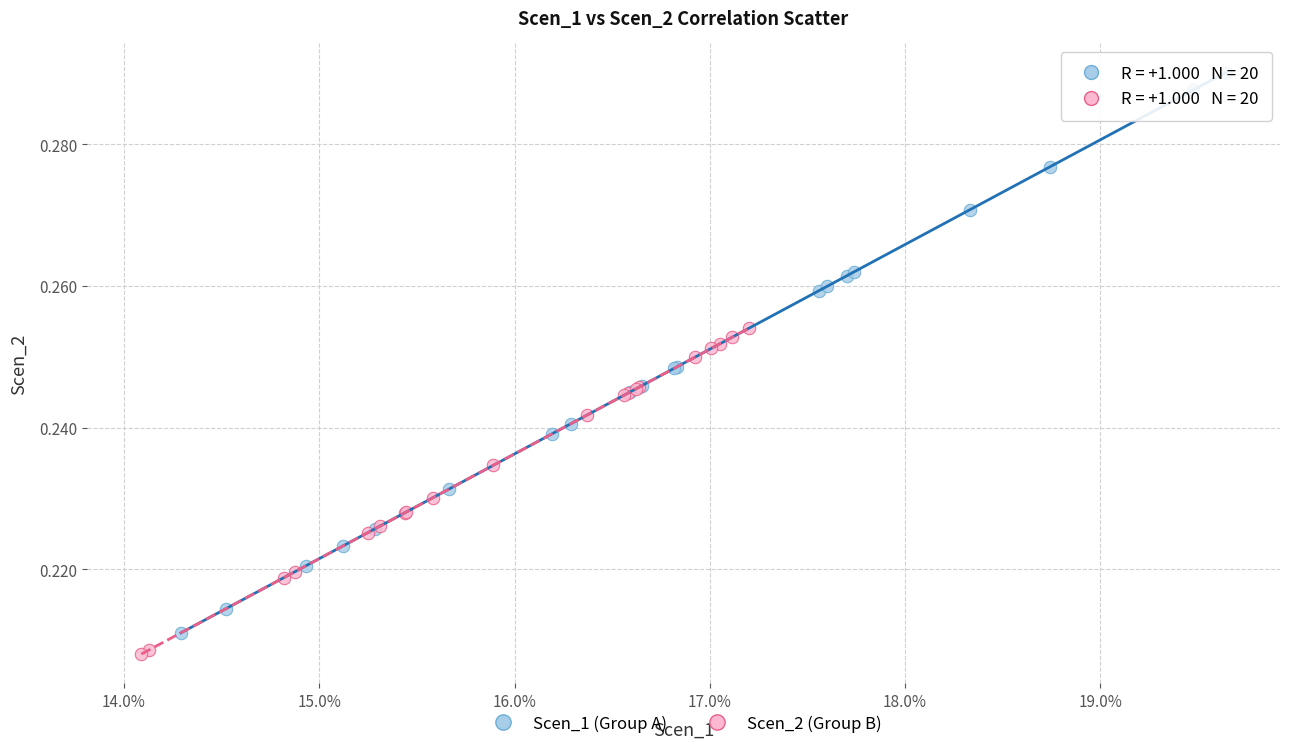

Which series has the largest Y range (max minus min)?

Scen_1 (Group A)